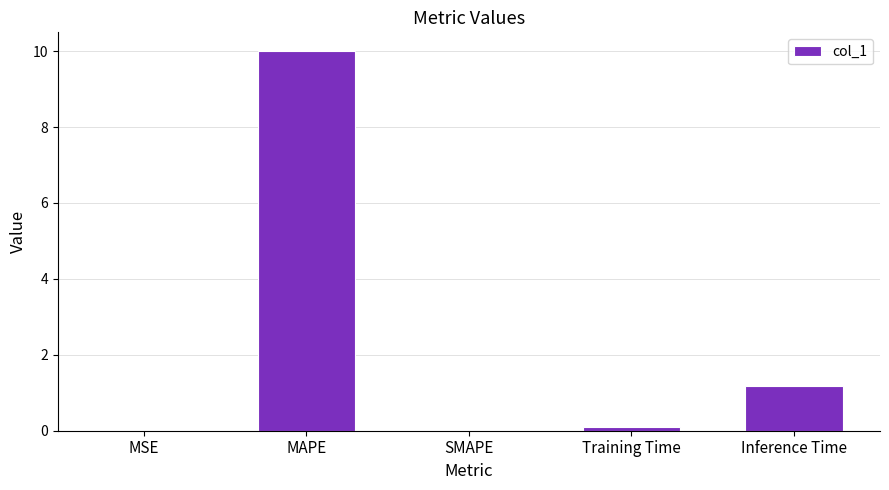

The chart shows a value of 15.1 at MAPE. True or false?

False